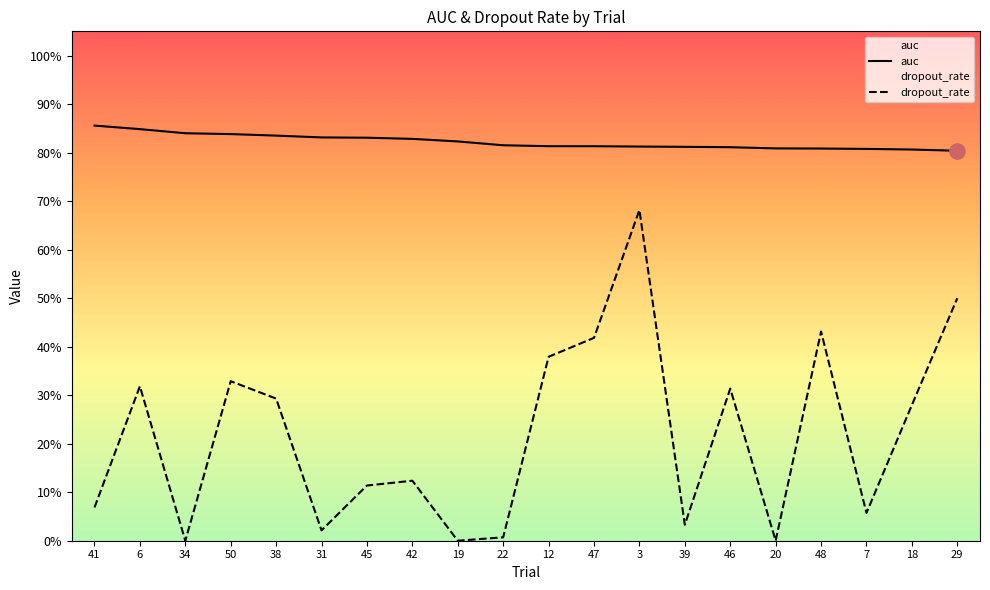

Which series contains the lowest Y value?

dropout_rate